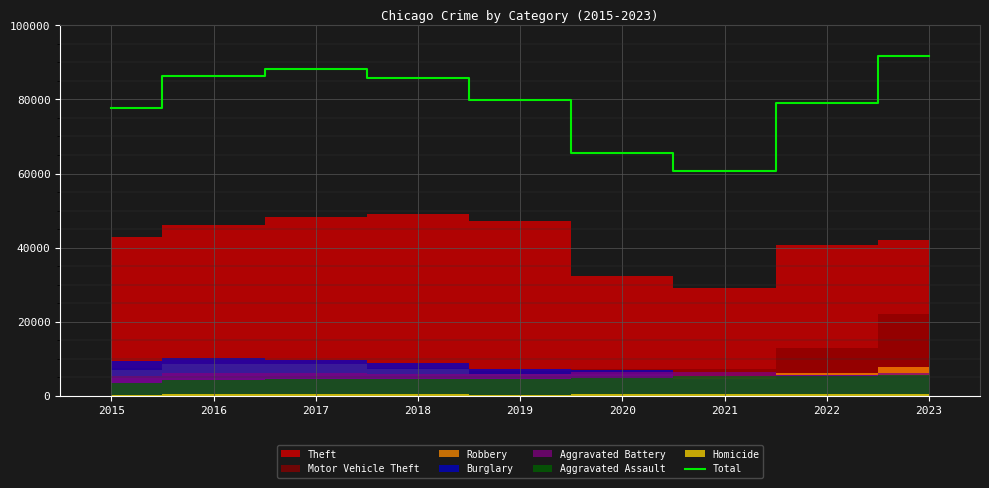

List the labels in order of value, smallest first.

2021, 2020, 2015, 2022, 2019, 2018, 2016, 2017, 2023